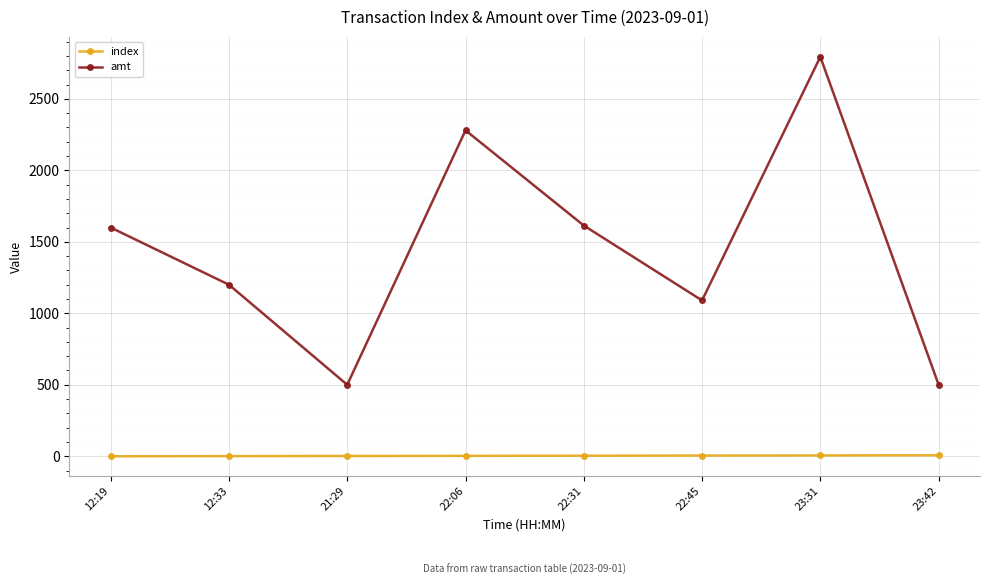

At 22:06, list the series in order from smallest to largest.

index, amt